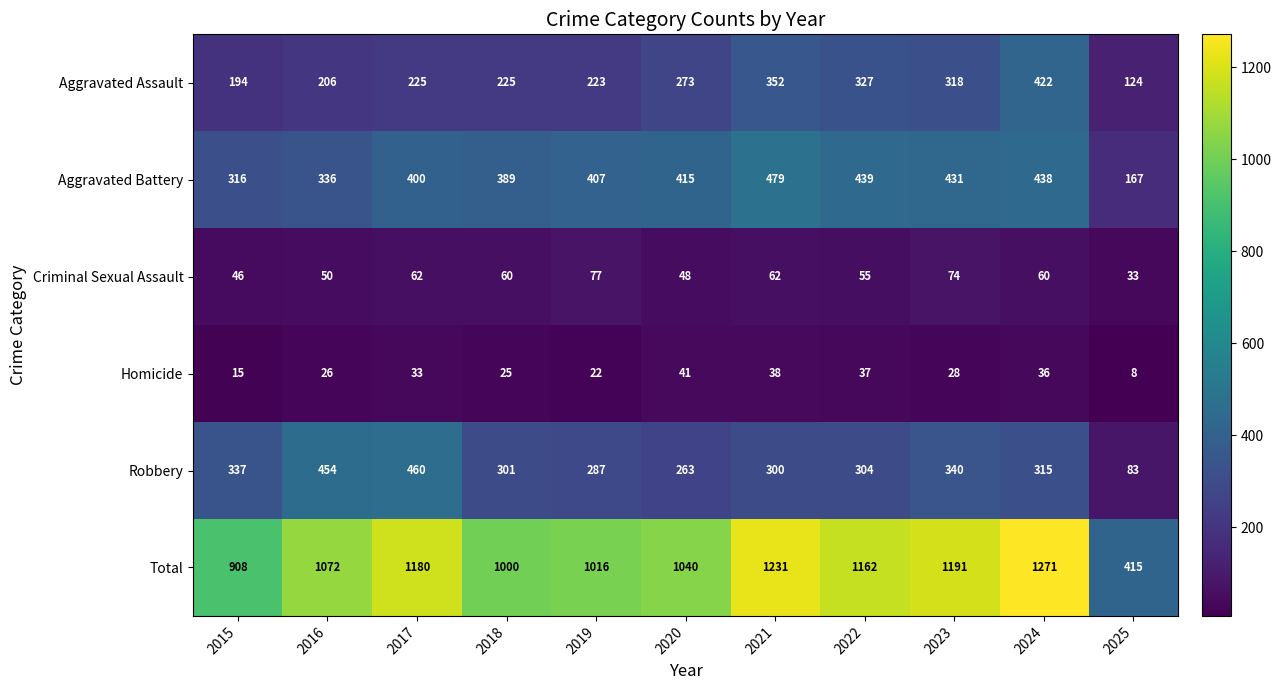

Is it true that Criminal Sexual Assault equals 21 at 2020?

False